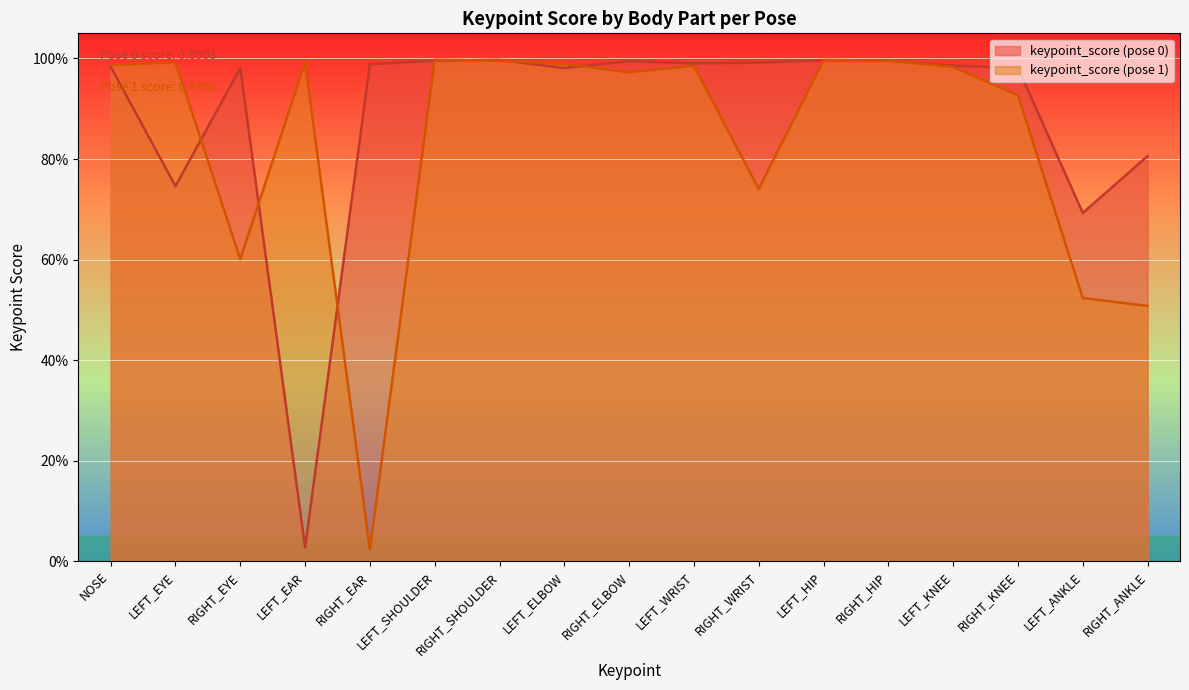

Where do keypoint_score (pose 1) and keypoint_score (pose 0) first cross each other?

LEFT_EYE and RIGHT_EYE